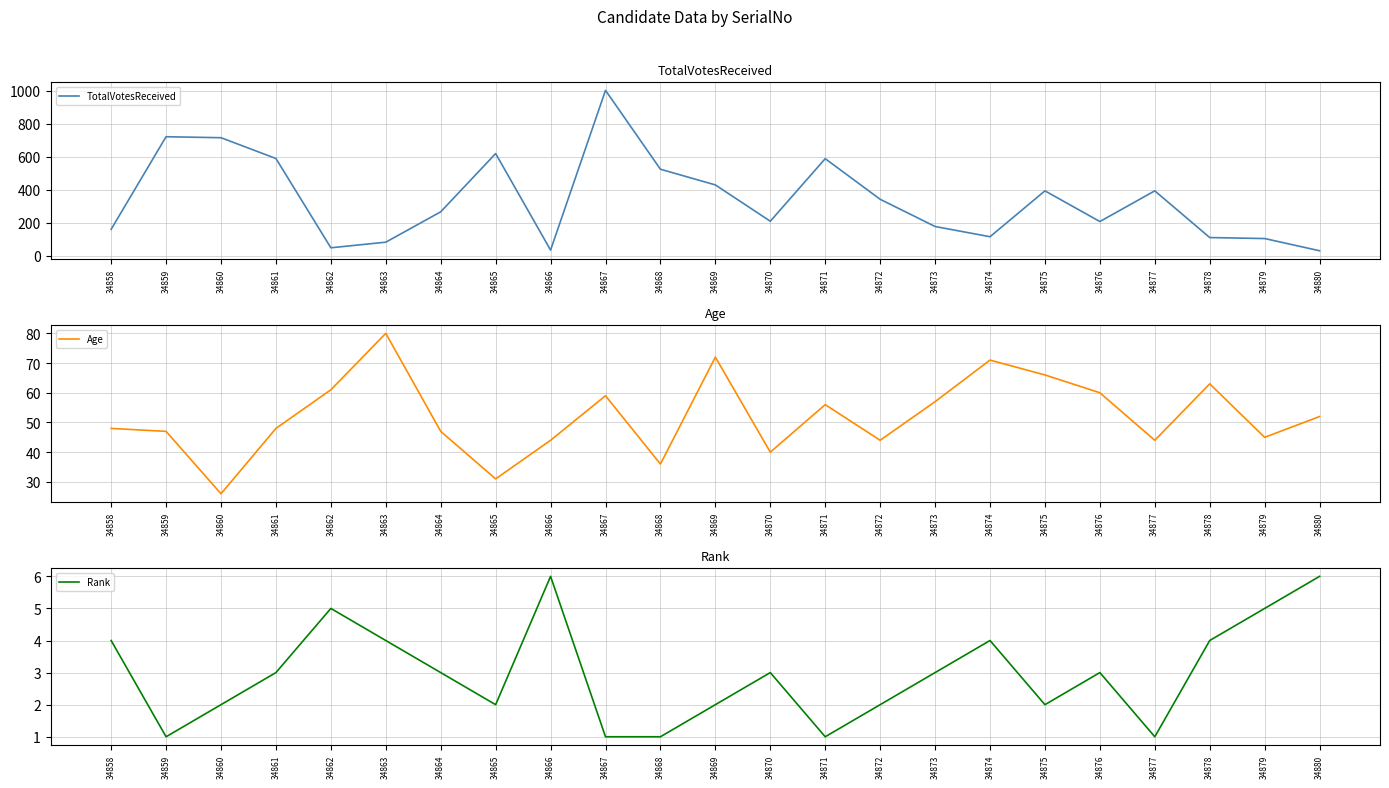

At which label does Age first exceed 48?

34862